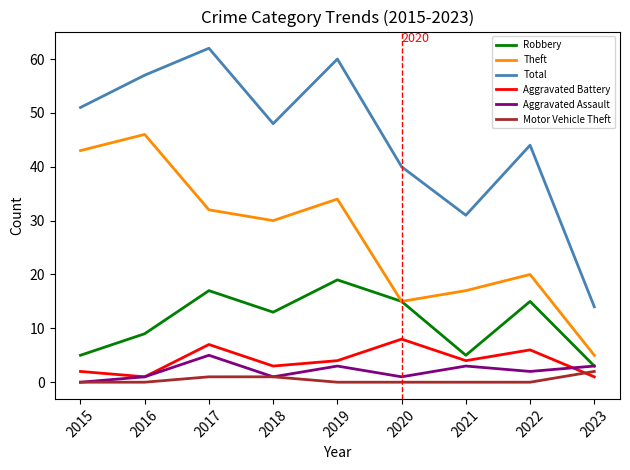

Reading right to left, transcribe all the data shown in this chart.

Robbery: 3	15	5	15	19	13	17	9	5
Theft: 5	20	17	15	34	30	32	46	43
Total: 14	44	31	40	60	48	62	57	51
Aggravated Battery: 1	6	4	8	4	3	7	1	2
Aggravated Assault: 3	2	3	1	3	1	5	1	0
Motor Vehicle Theft: 2	0	0	0	0	1	1	0	0